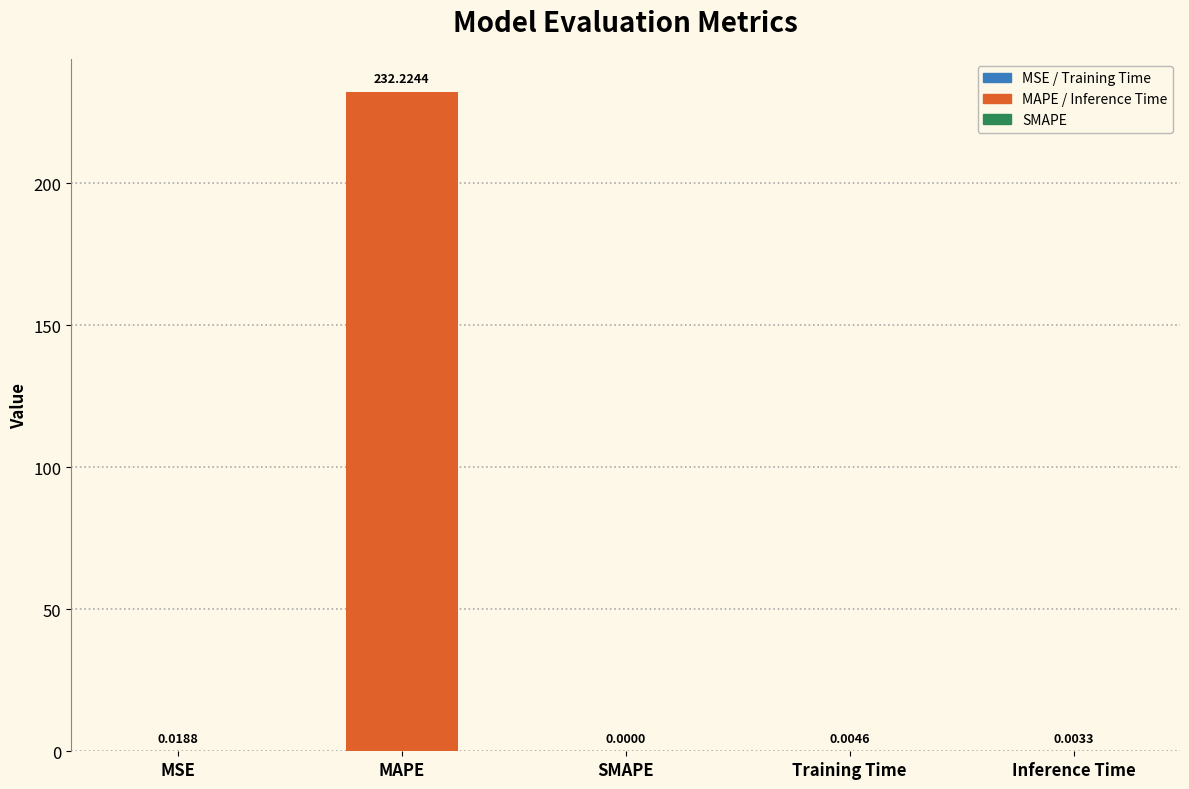

What is the sum of all values?

232.3